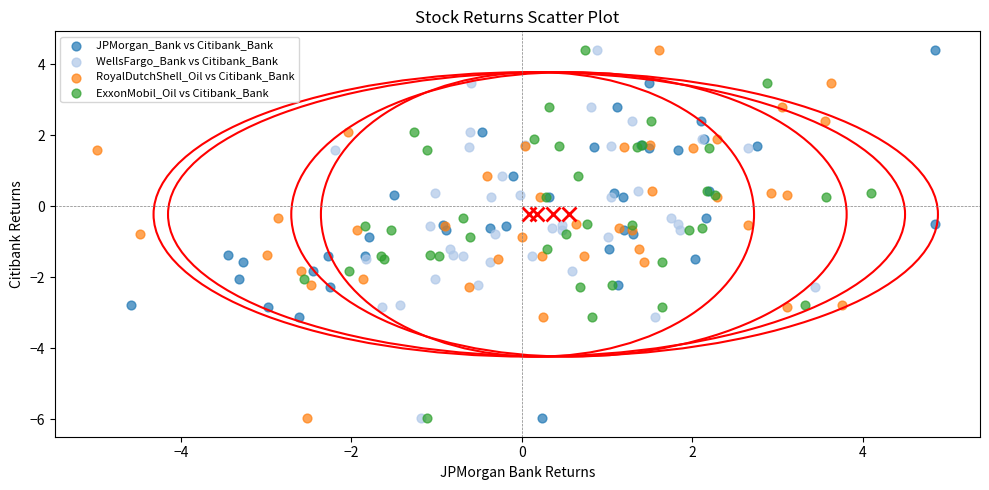

What are all the series names shown in the legend?

JPMorgan_Bank vs Citibank_Bank, WellsFargo_Bank vs Citibank_Bank, RoyalDutchShell_Oil vs Citibank_Bank, ExxonMobil_Oil vs Citibank_Bank